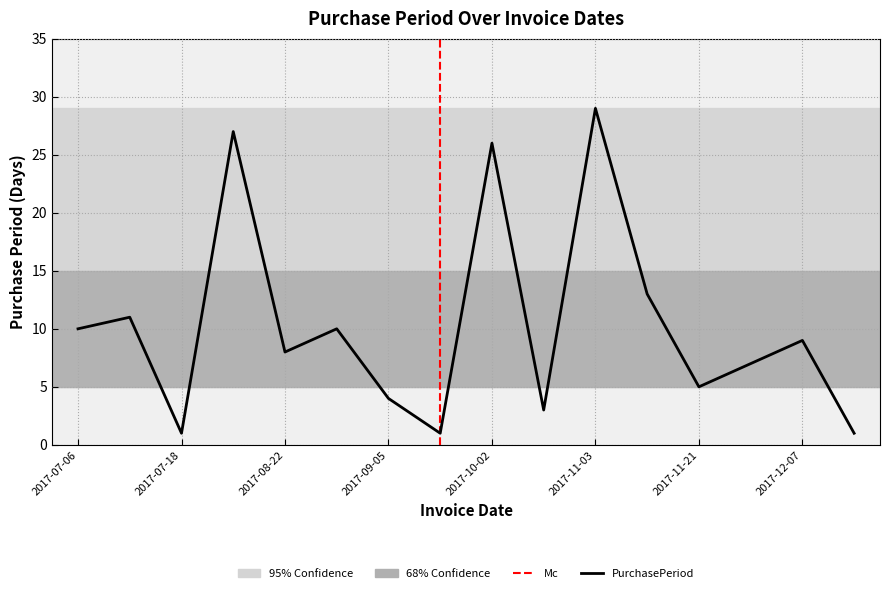

At which label does the data first exceed 9?

2017-07-06